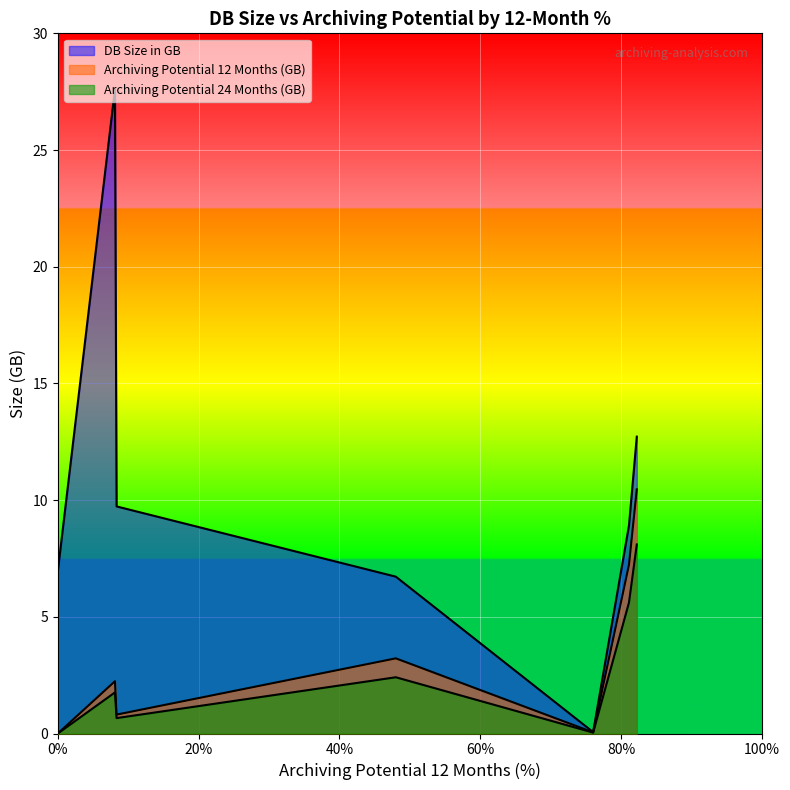

What is the difference between the maximum and second lowest values in the DB Size in GB series?

20.9